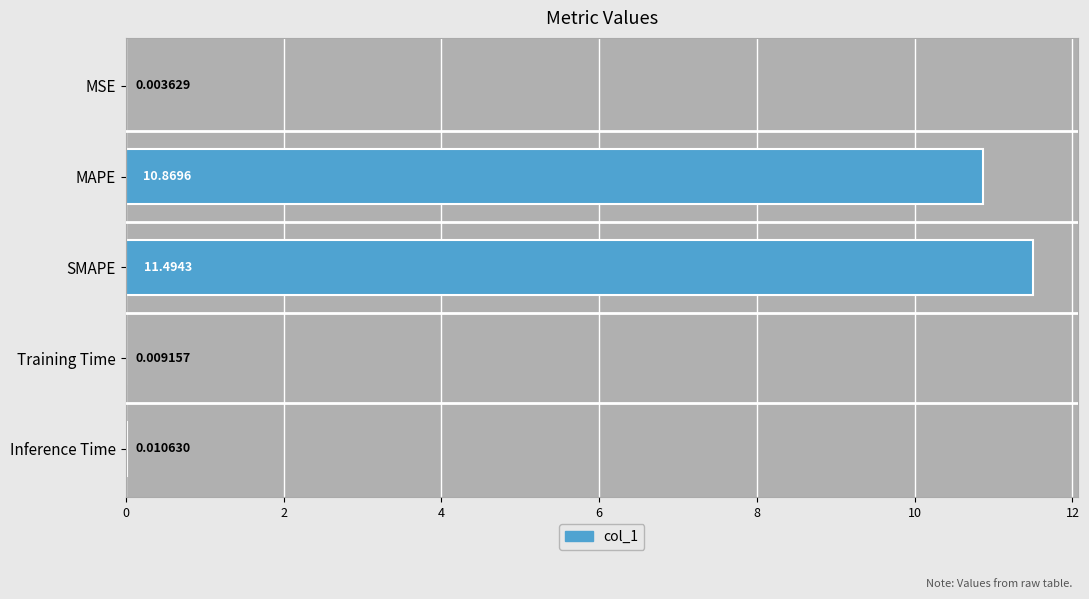

Which label corresponds to the largest value in the chart?

SMAPE